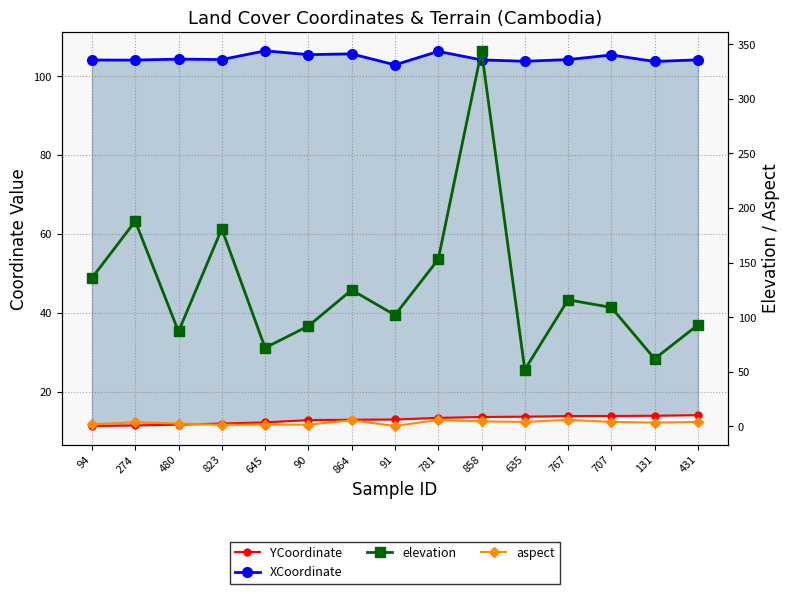

At which category is the sum across all series the highest?

858